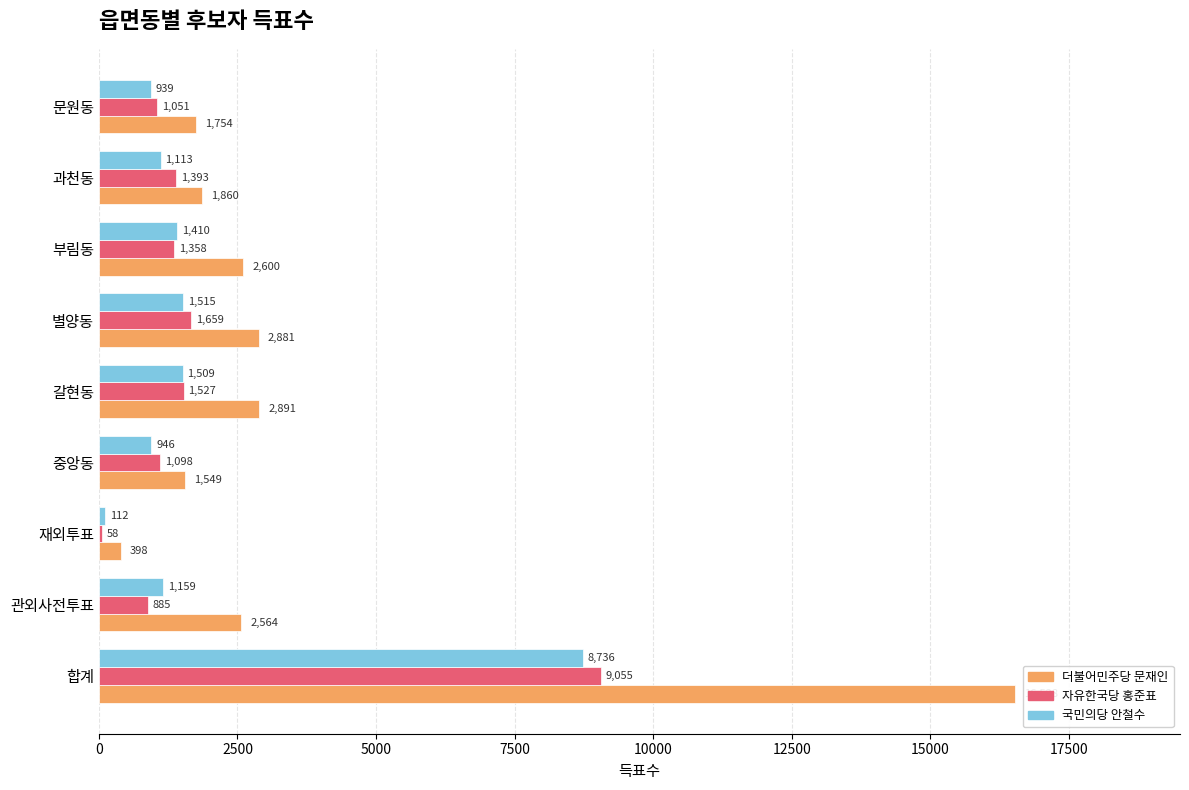

Where is 국민의당 안철수 nearest to the value 4424?

별양동